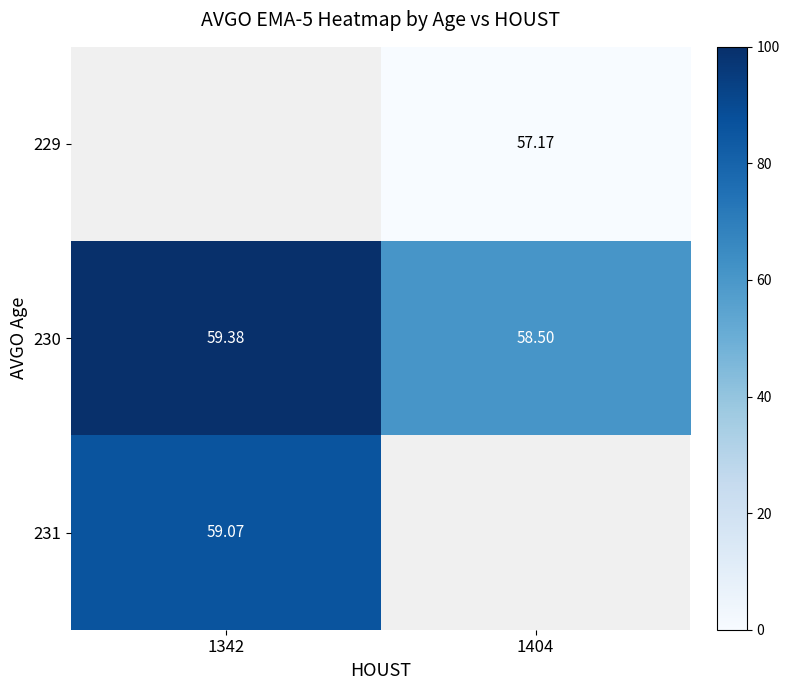

How many series are shown in this chart?

3